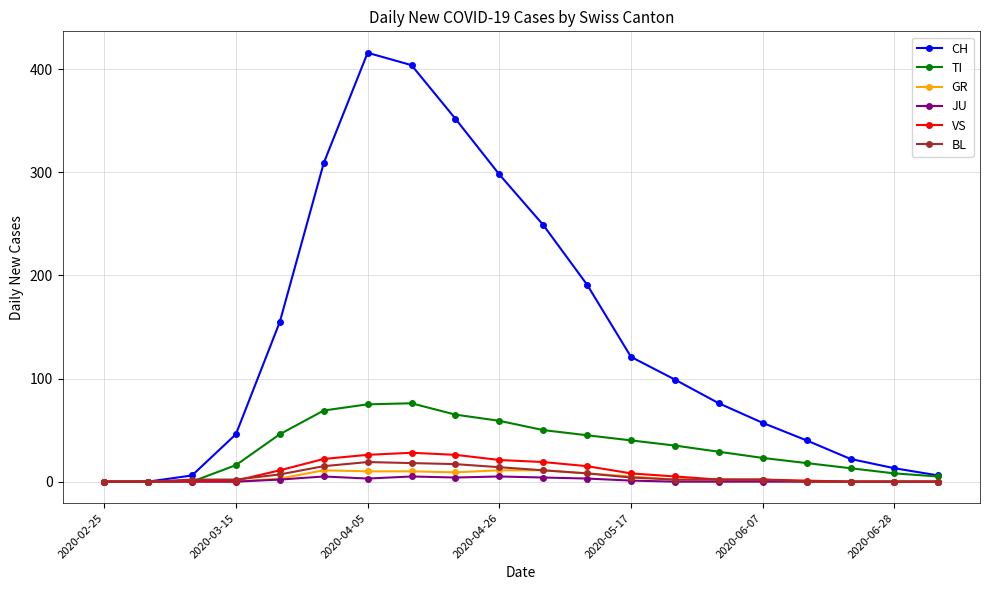

Does the chart have visible grid lines?

Yes